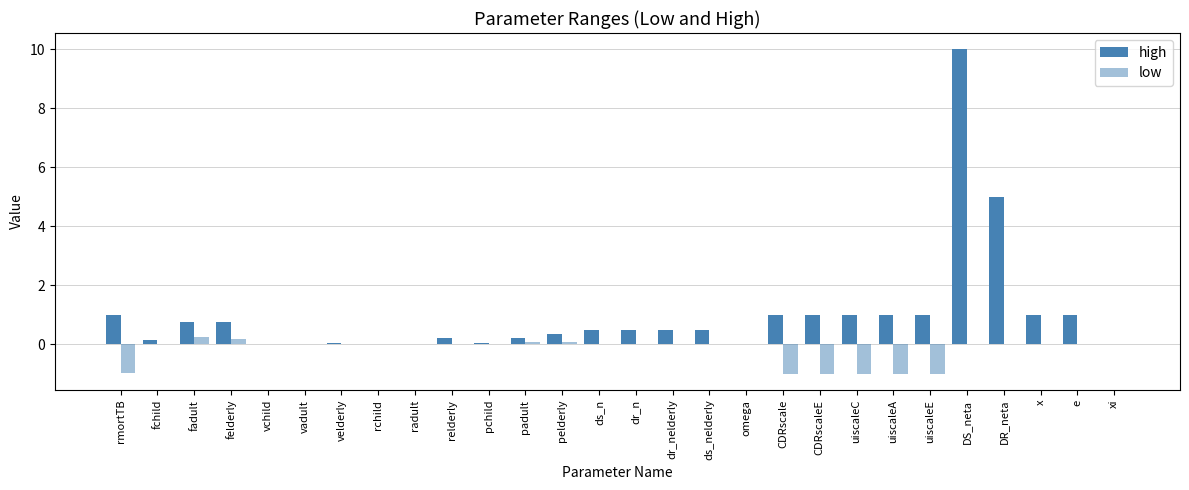

How many groups of bars are there?

28